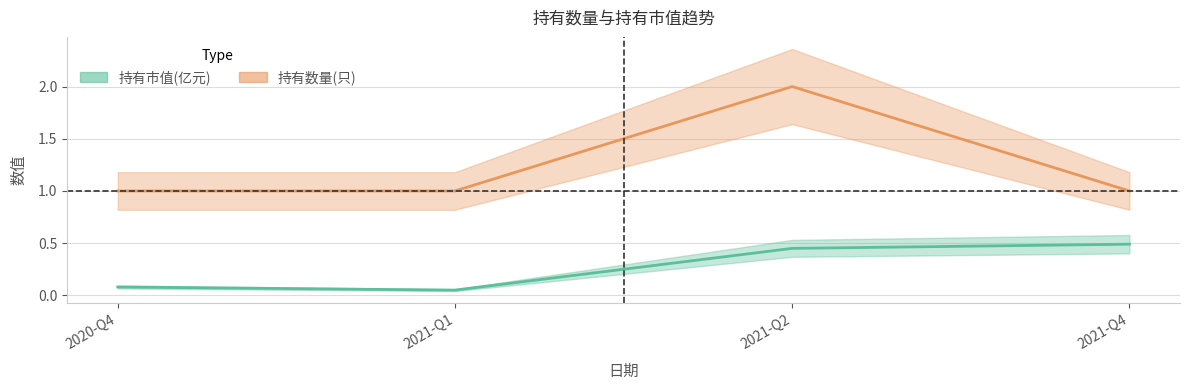

Does the chart have visible grid lines?

Yes